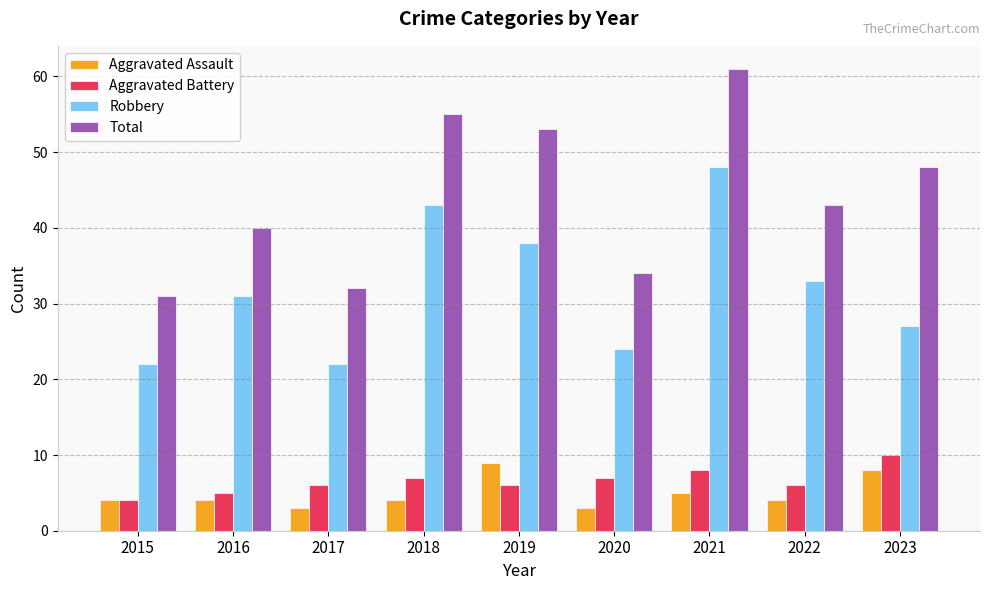

At which label does Robbery reach its peak?

2021